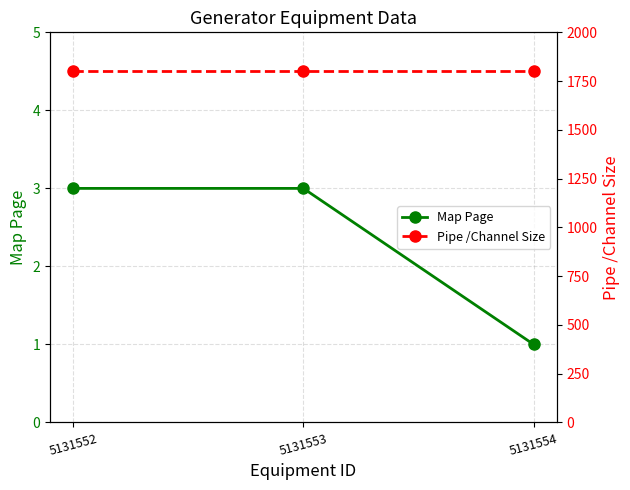

Which series changed the most between 5131553 and 5131554?

Map Page